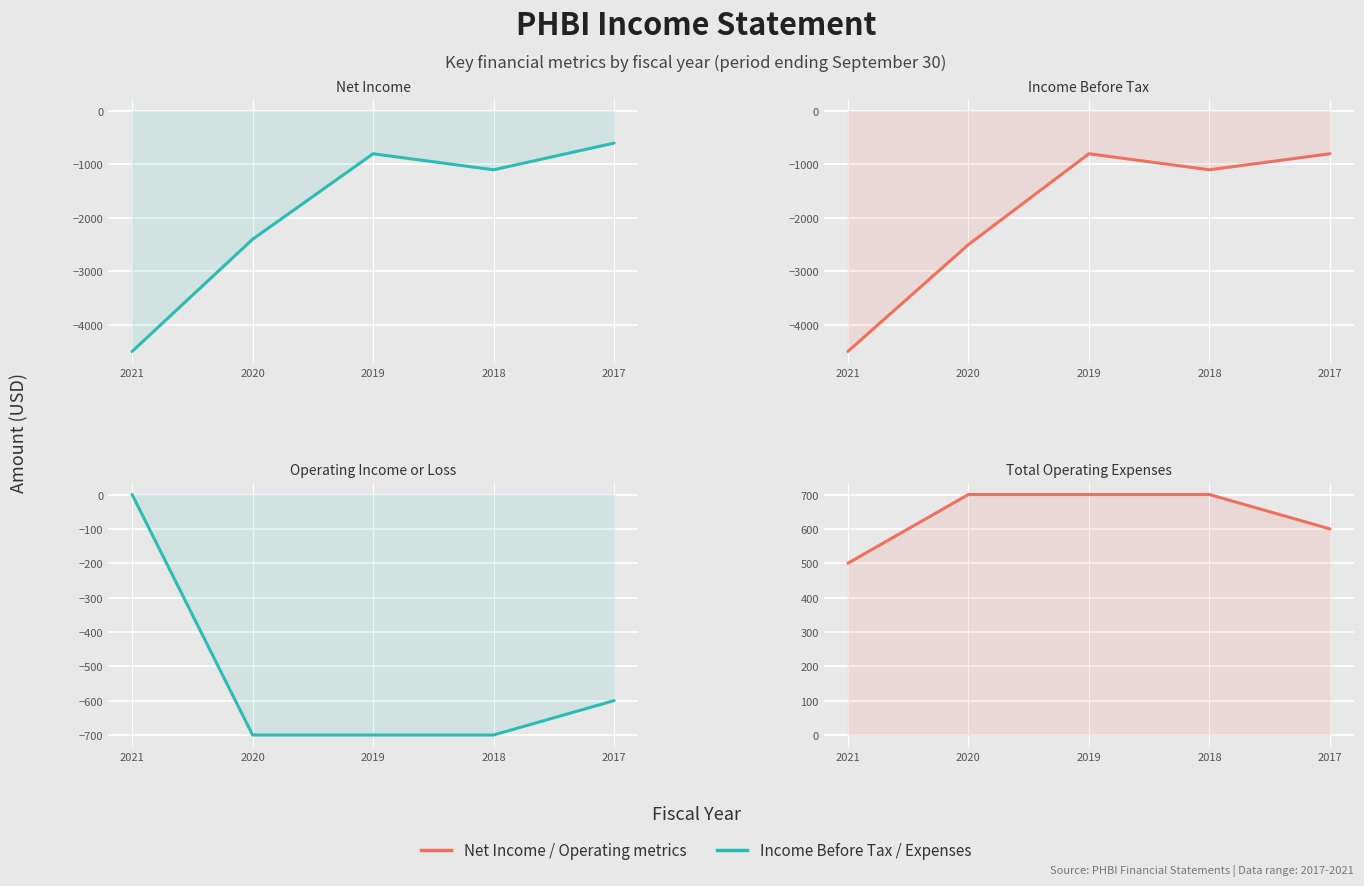

Reading left to right, what are all the values shown in this chart?

Net Income: -4500	-2400	-800	-1100	-600
Income Before Tax: -4500	-2500	-800	-1100	-800
Operating Income or Loss: 0	-700	-700	-700	-600
Total Operating Expenses: 500	700	700	700	600